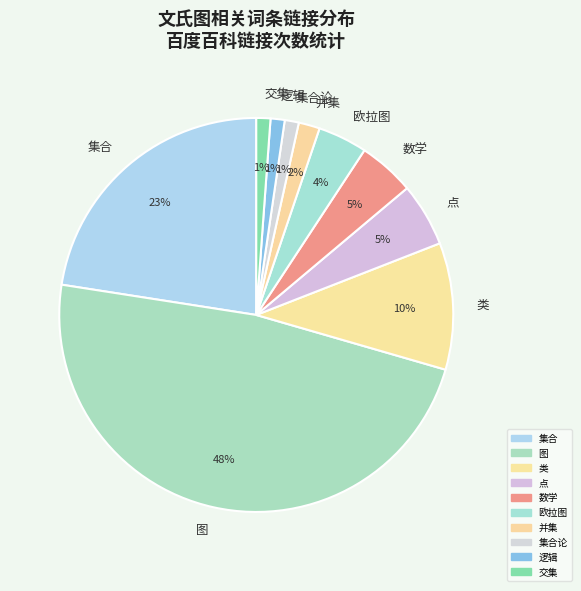

Do 点 and 集合论 together represent more than half of the pie?

No